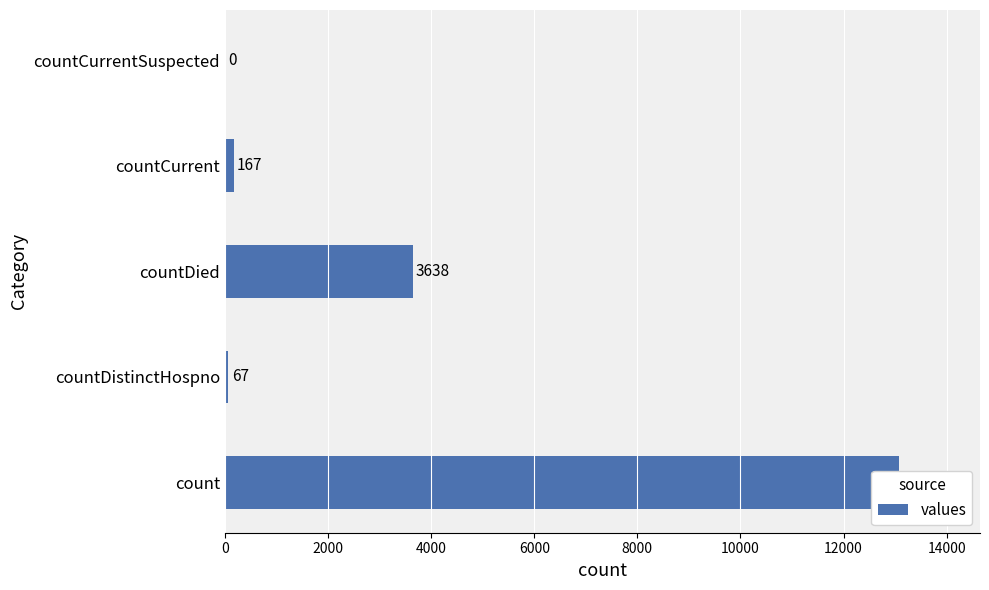

What is the average value?

3390